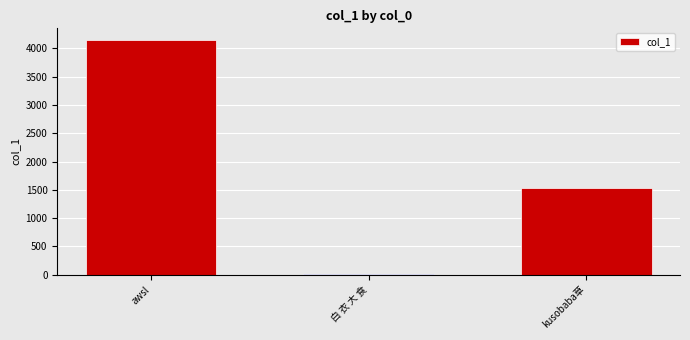

Are the bars horizontal?

No